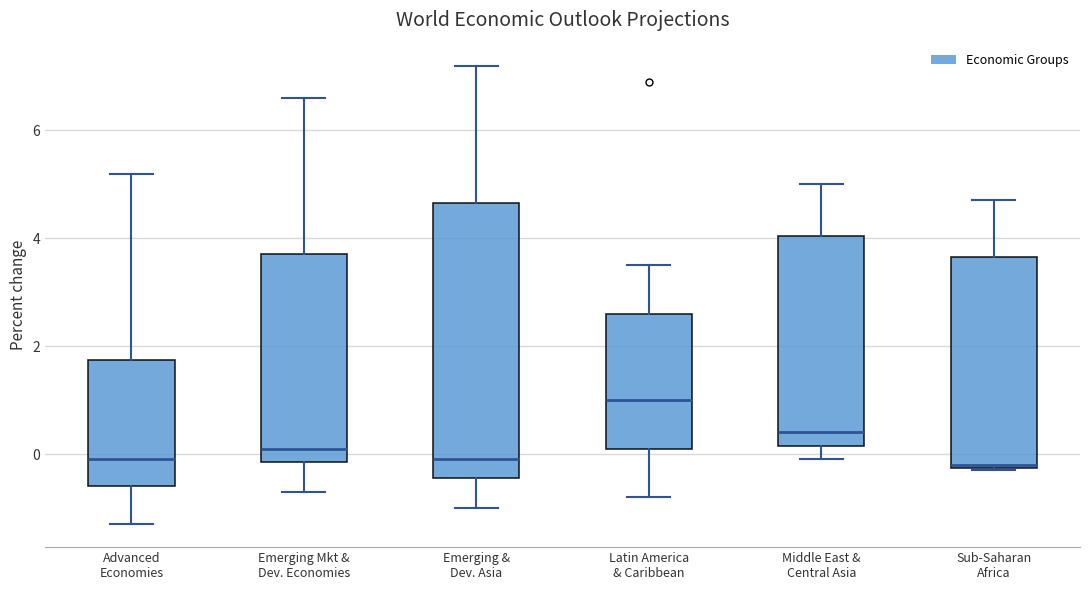

Reading left to right, read every box against the y-axis: the position of its median line, the range the box covers, and the ends of its whiskers. The values are not printed on the chart, so give them approximately, as read against the axis.

Advanced Economies: median 0.0, box -0.6 to 1.8, whiskers -1.2 to 5.2
Emerging Mkt & Dev. Economies: median 0.2, box -0.2 to 3.8, whiskers -0.6 to 6.6
Emerging & Dev. Asia: median 0.0, box -0.4 to 4.6, whiskers -1.0 to 7.2
Latin America & Caribbean: median 1.0, box 0.2 to 2.6, whiskers -0.8 to 3.6
Middle East & Central Asia: median 0.4, box 0.2 to 4.0, whiskers 0.0 to 5.0
Sub-Saharan Africa: median -0.2, box -0.2 to 3.6, whiskers -0.2 to 4.8